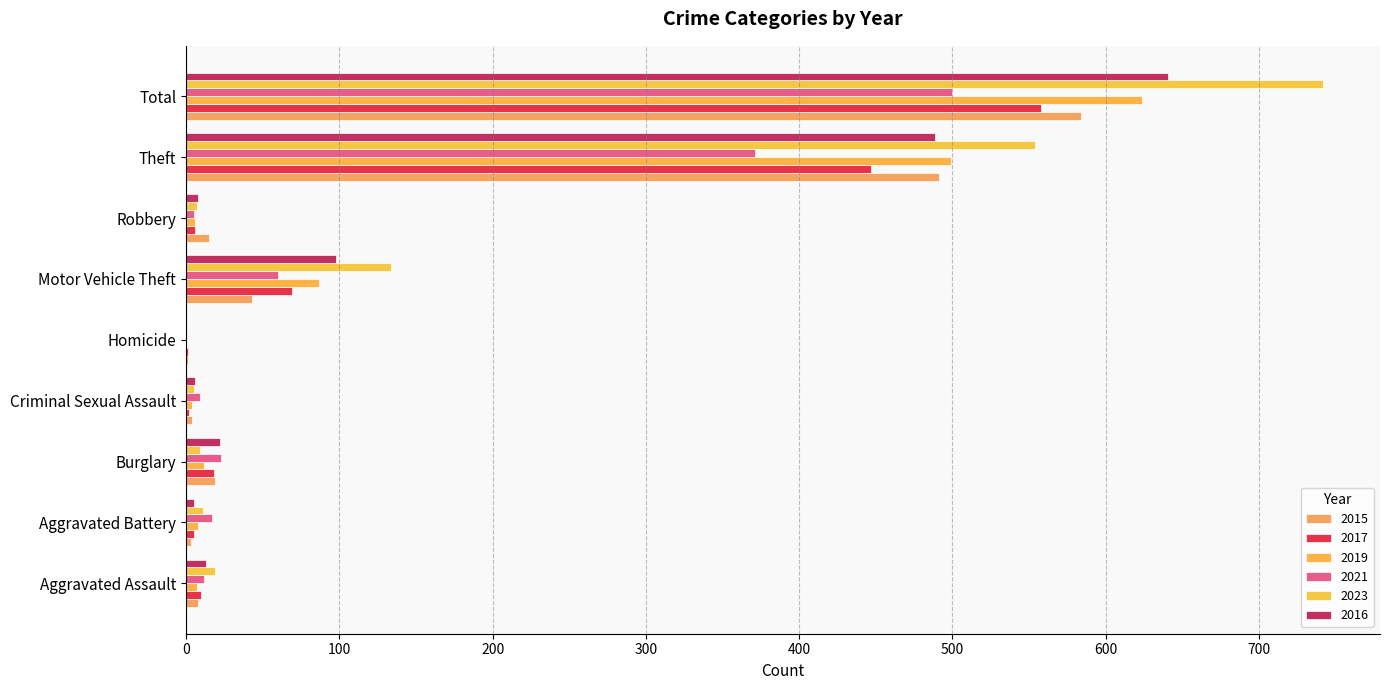

At which category is the sum across all series the highest?

Total